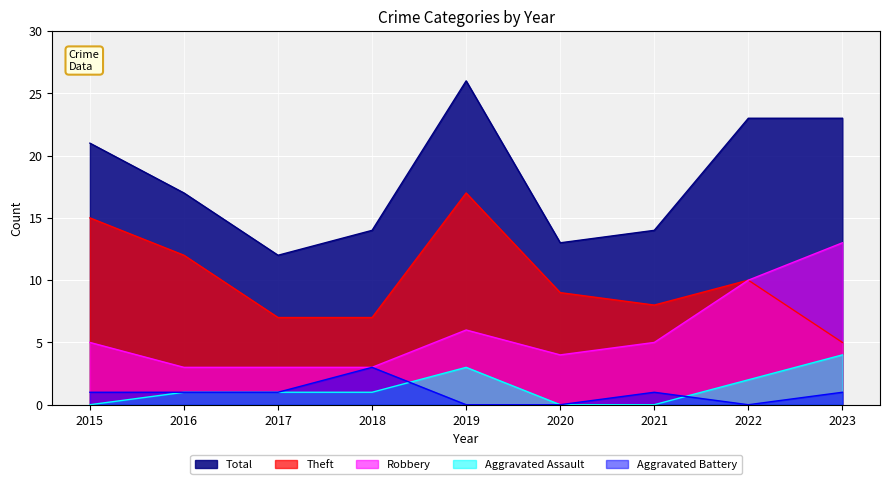

How many data points in Aggravated Assault are less than 1?

3